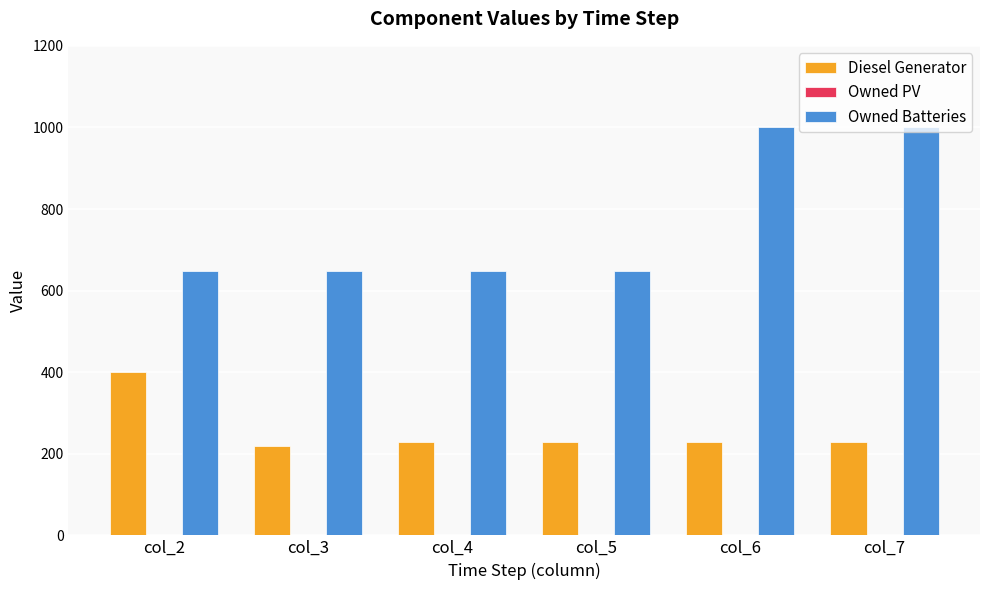

How many categories are shown in the chart?

6